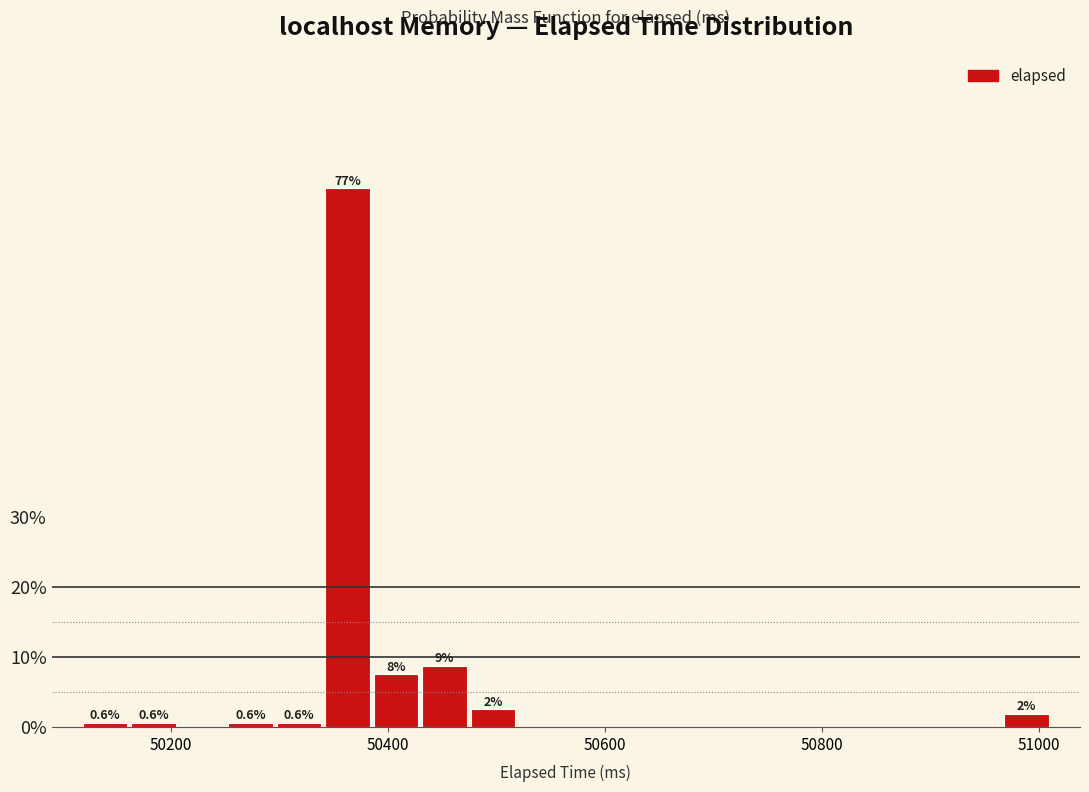

Around what value on the x-axis is the tallest bar? Give the approximate position of its centre, as read against the axis.

50360